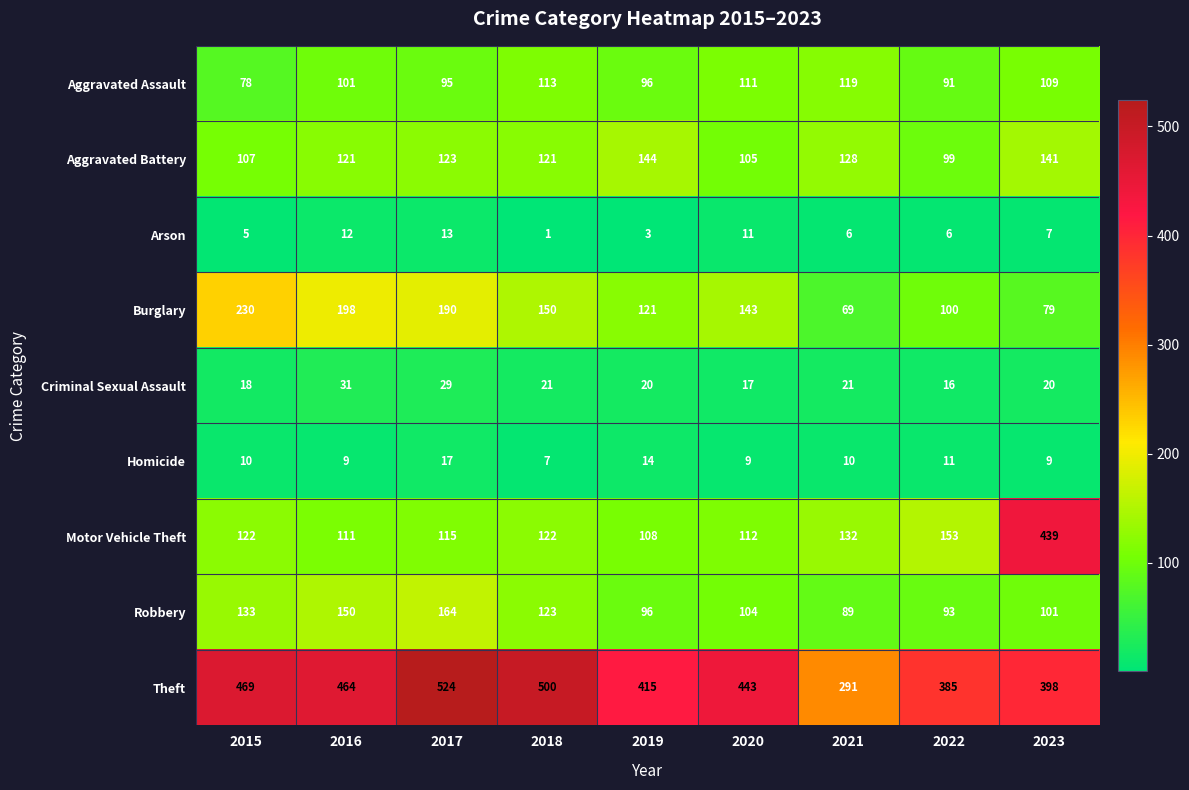

Rank the series by their maximum value, from highest to lowest.

Theft, Motor Vehicle Theft, Burglary, Robbery, Aggravated Battery, Aggravated Assault, Criminal Sexual Assault, Homicide, Arson